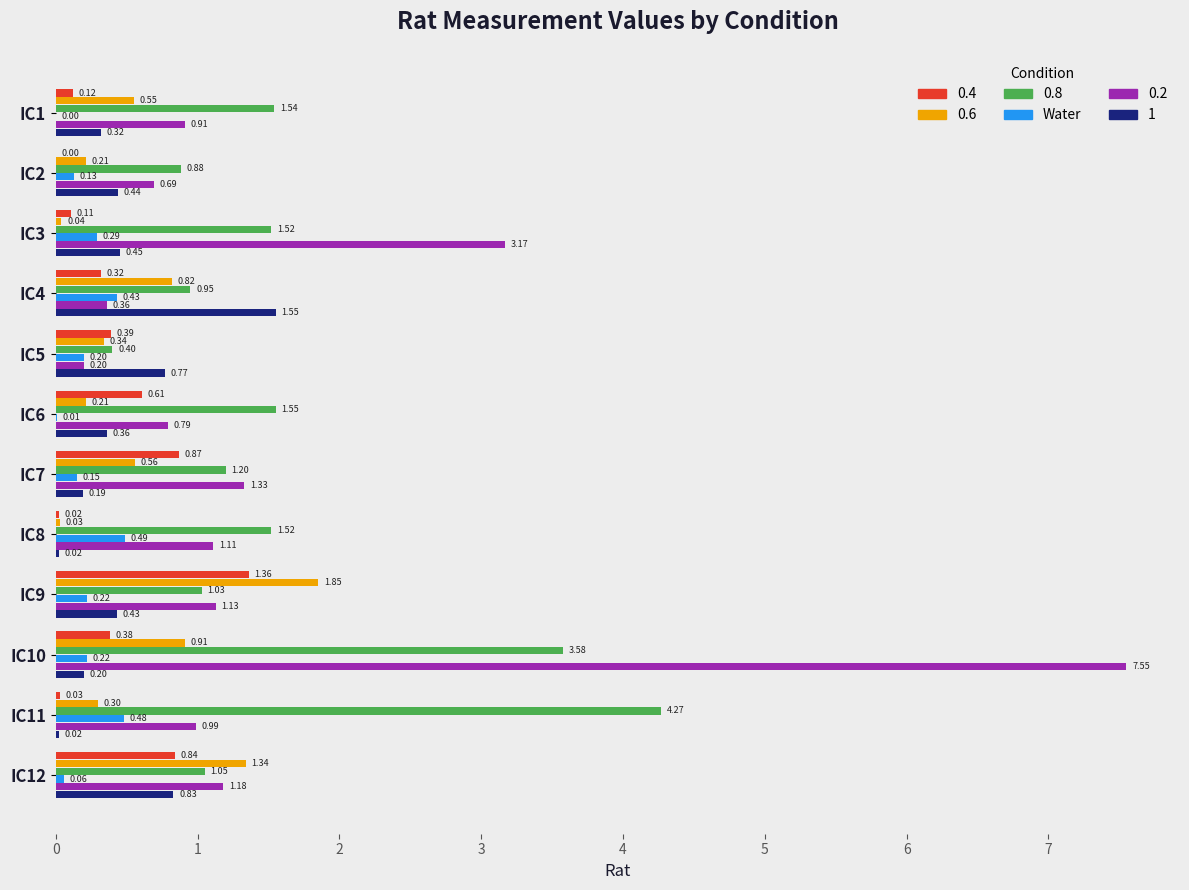

What is the sum of all Water values?

2.7